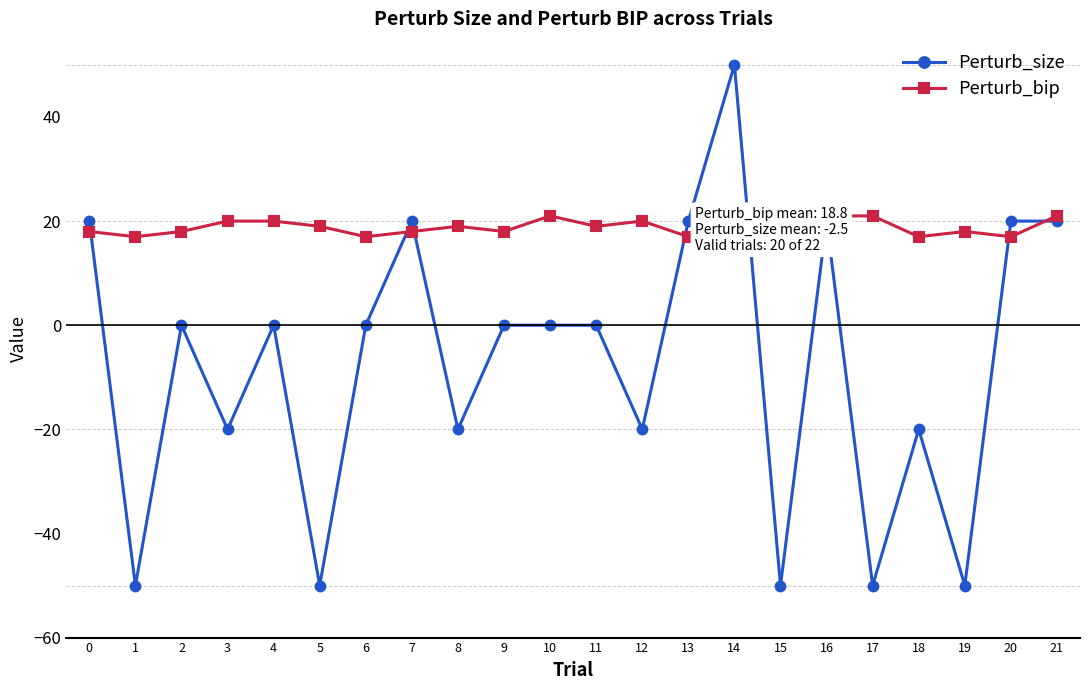

What is the sum of all Perturb_bip values?

413